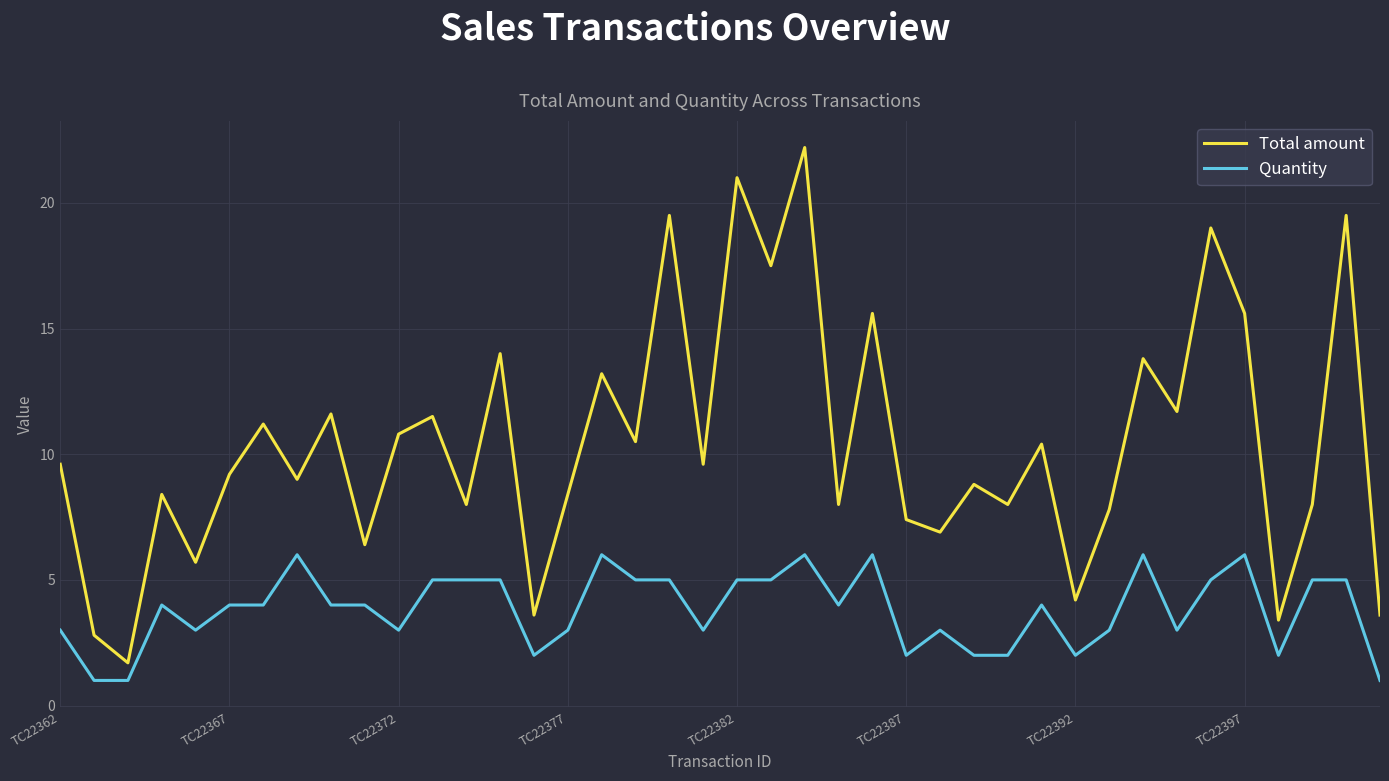

What is the lowest value of the Quantity series?

1.0